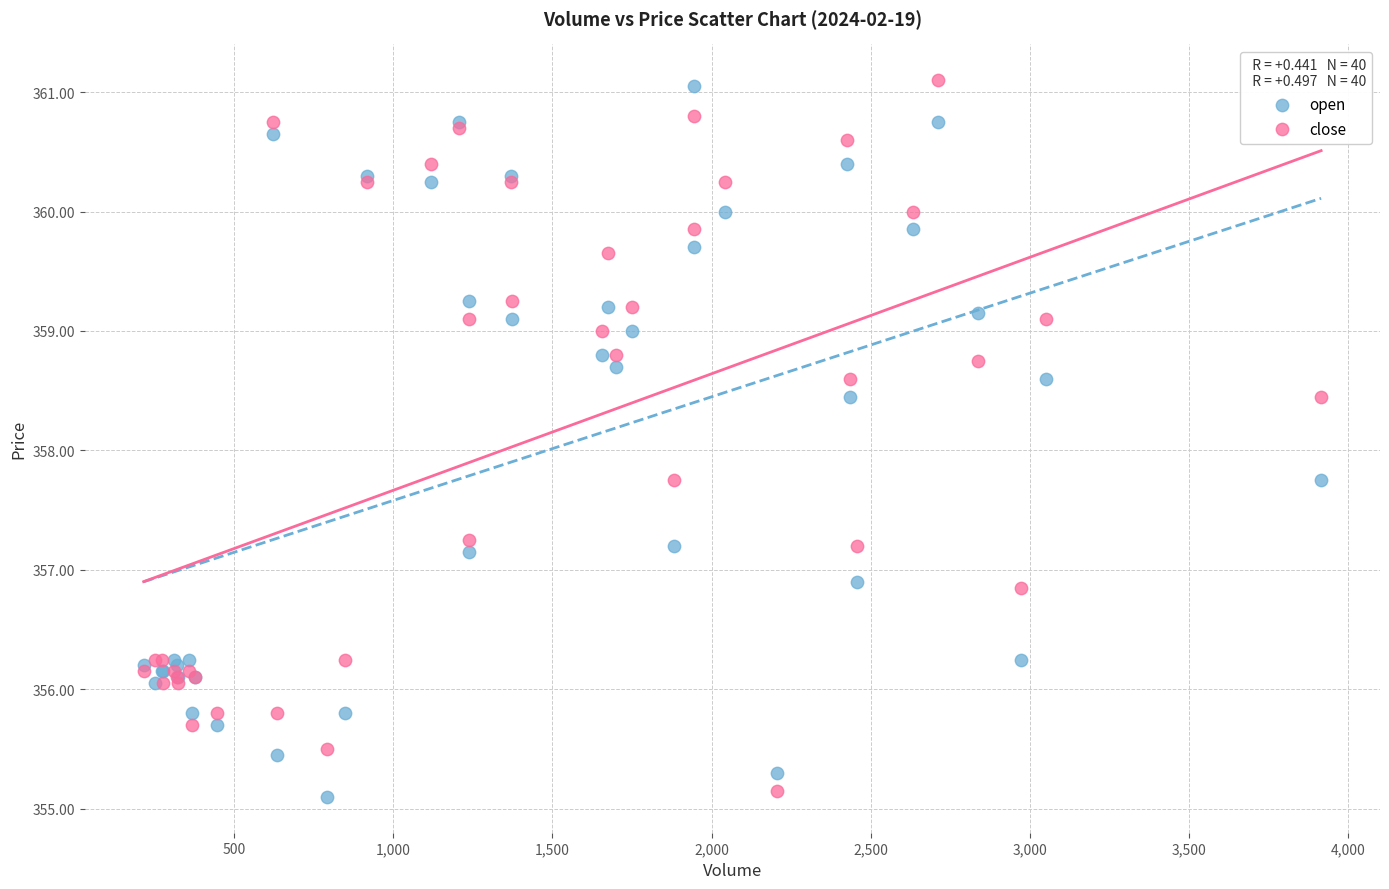

What is the X range (max minus min) for the scatter plot?

3699.0